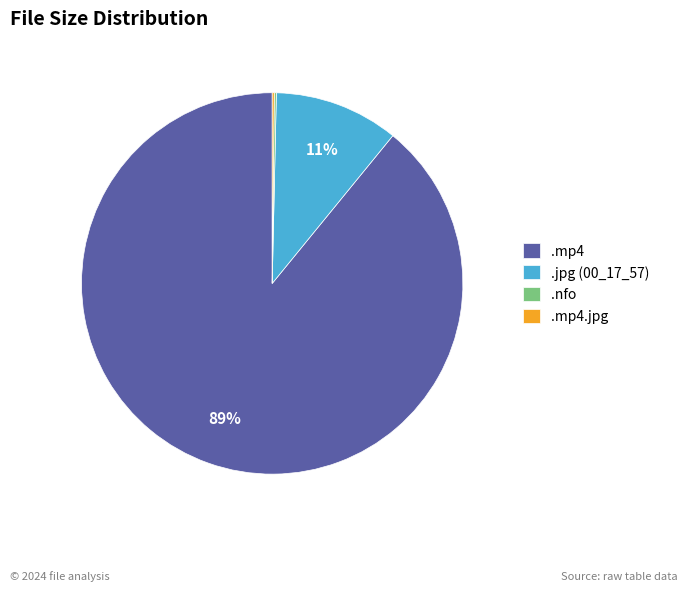

What percentage is the .jpg (00_17_57) slice, to the nearest percent?

11%